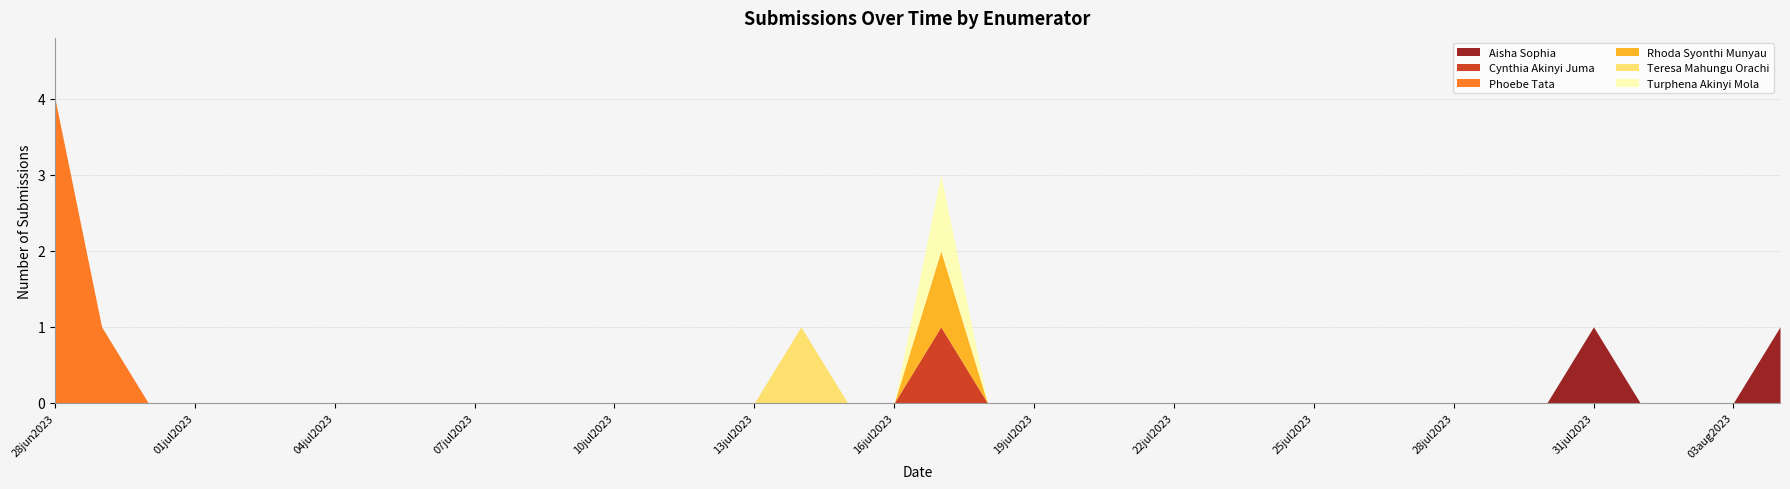

Reading left to right, what are all the values shown in this chart?

Aisha Sophia: 0	0	0	0	0	0	0	0	0	0	0	0	0	0	0	0	0	0	0	0	0	0	0	0	0	0	0	0	0	0	0	0	0	1	0	0	0	1
Cynthia Akinyi Juma: 0	0	0	0	0	0	0	0	0	0	0	0	0	0	0	0	0	0	0	1	0	0	0	0	0	0	0	0	0	0	0	0	0	0	0	0	0	0
Phoebe Tata: 4	1	0	0	0	0	0	0	0	0	0	0	0	0	0	0	0	0	0	0	0	0	0	0	0	0	0	0	0	0	0	0	0	0	0	0	0	0
Rhoda Syonthi Munyau: 0	0	0	0	0	0	0	0	0	0	0	0	0	0	0	0	0	0	0	1	0	0	0	0	0	0	0	0	0	0	0	0	0	0	0	0	0	0
Teresa Mahungu Orachi: 0	0	0	0	0	0	0	0	0	0	0	0	0	0	0	0	1	0	0	0	0	0	0	0	0	0	0	0	0	0	0	0	0	0	0	0	0	0
Turphena Akinyi Mola: 0	0	0	0	0	0	0	0	0	0	0	0	0	0	0	0	0	0	0	1	0	0	0	0	0	0	0	0	0	0	0	0	0	0	0	0	0	0